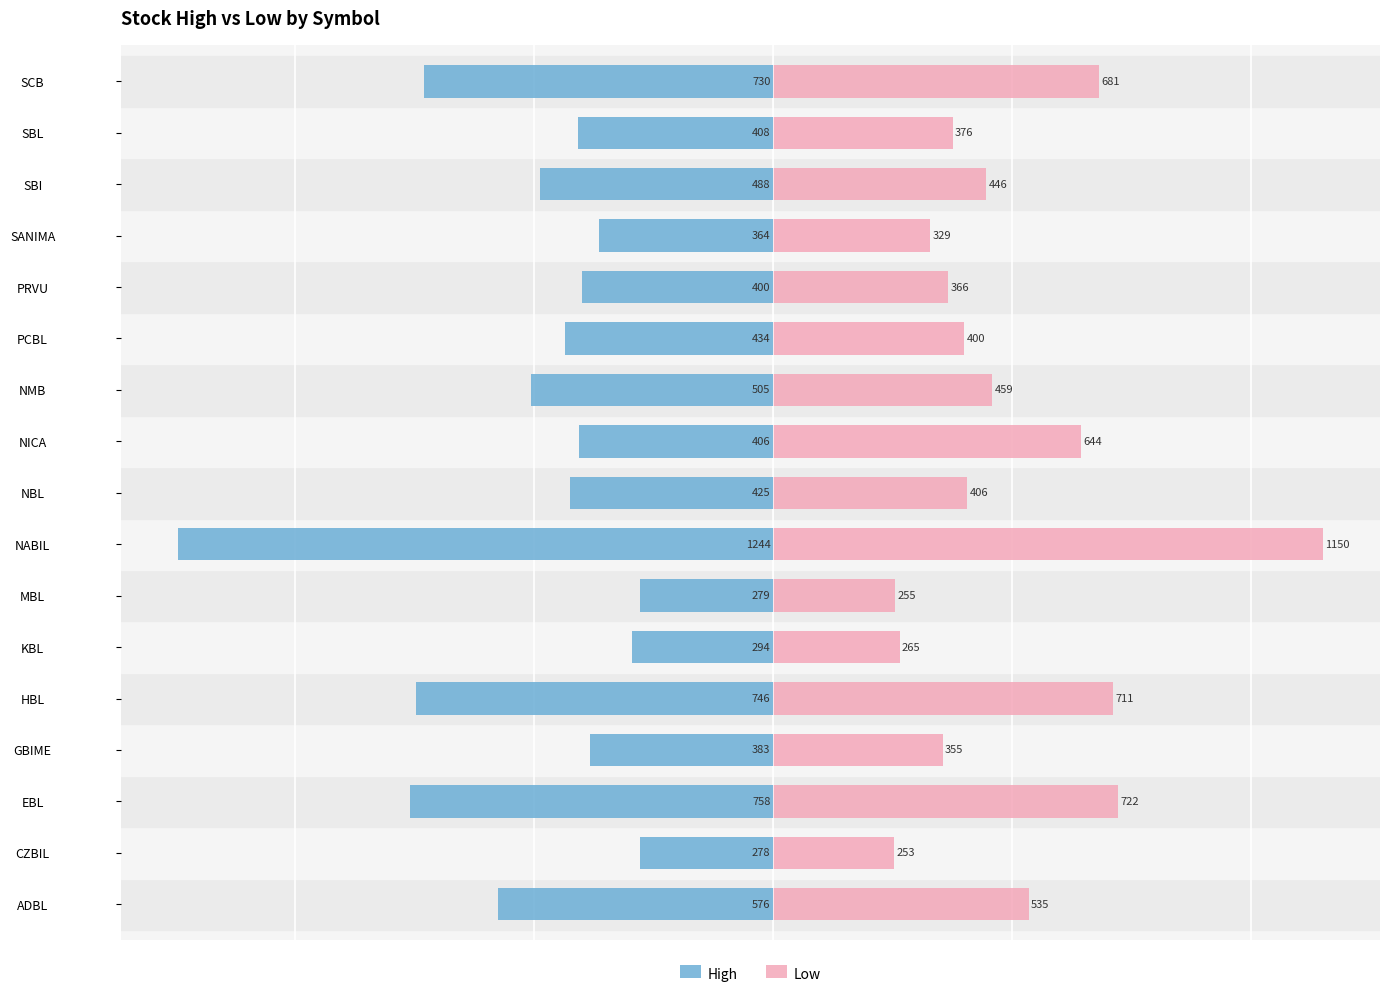

How many bars are there in each group?

2